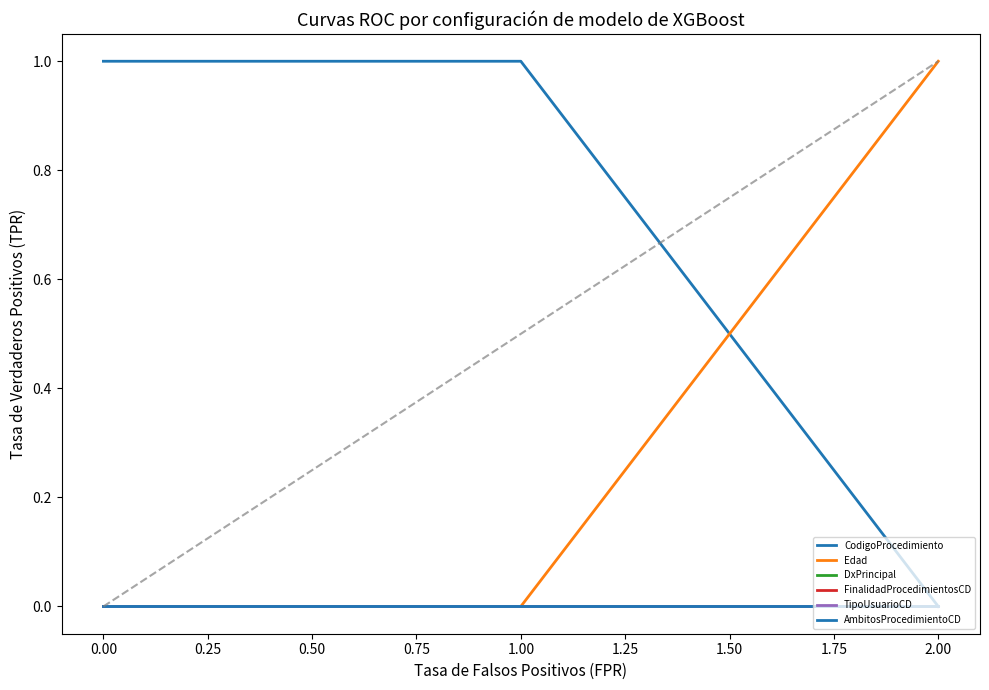

Is this an area chart (filled region under the line)?

No